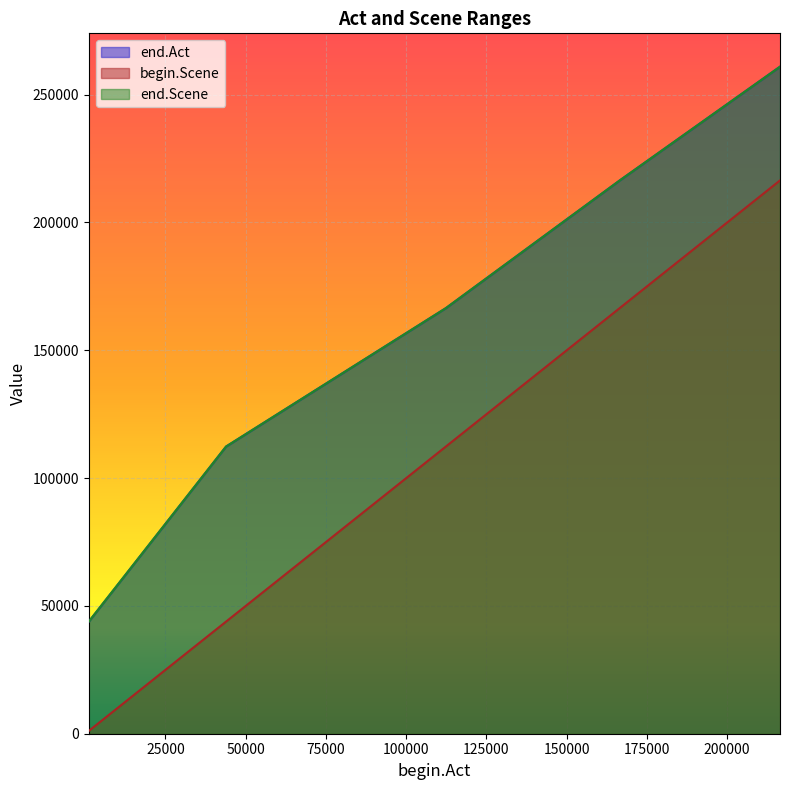

Reading left to right, list all the values displayed in this chart.

end.Act: 1099=43854	43868=112344	112358=166498	166512=216441	216455=260951
begin.Scene: 1099=1099	43868=43868	112358=112358	166512=166512	216455=216455
end.Scene: 1099=43854	43868=112344	112358=166498	166512=216441	216455=260951